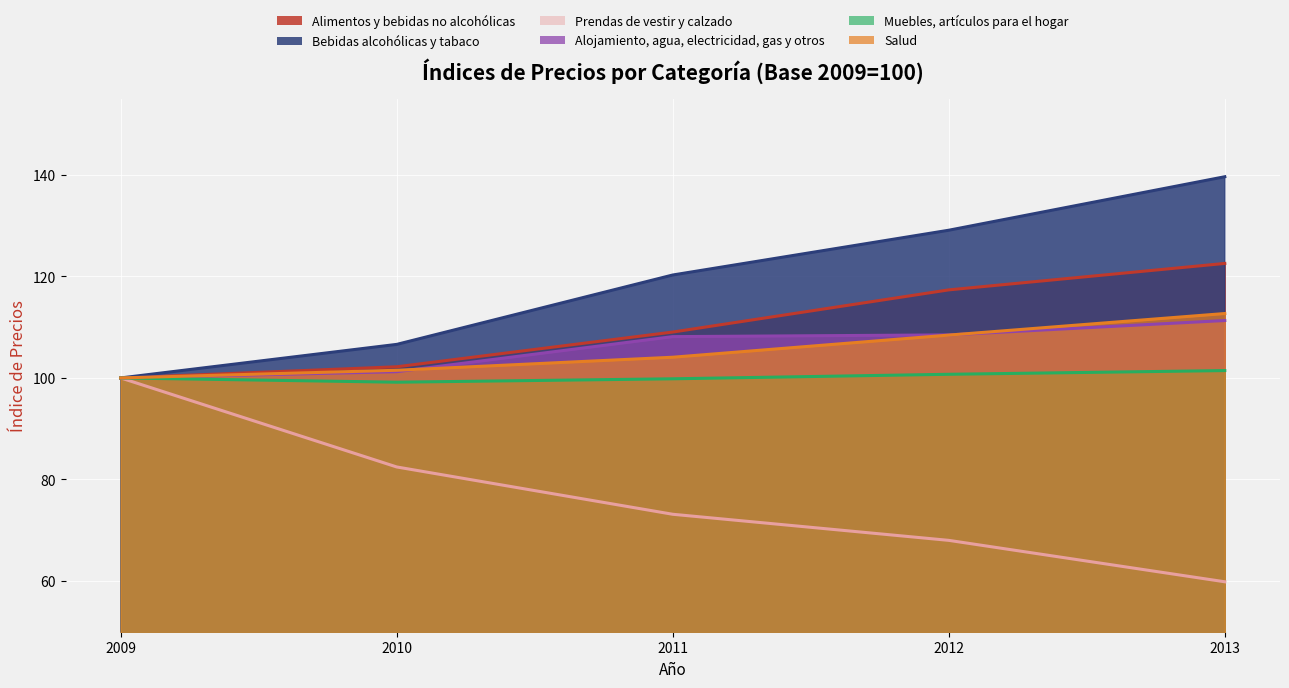

Reading right to left, extract all data points from this chart.

Alimentos y bebidas no alcohólicas: 122.6	117.3	109.0	102.2	100.0
Bebidas alcohólicas y tabaco: 139.6	129.1	120.3	106.6	100.0
Prendas de vestir y calzado: 59.8	68.0	73.1	82.5	100.0
Alojamiento, agua, electricidad, gas y otros: 111.3	108.5	108.1	101.2	100.0
Muebles, artículos para el hogar: 101.5	100.7	99.8	99.2	100.0
Salud: 112.7	108.4	104.1	101.5	100.0